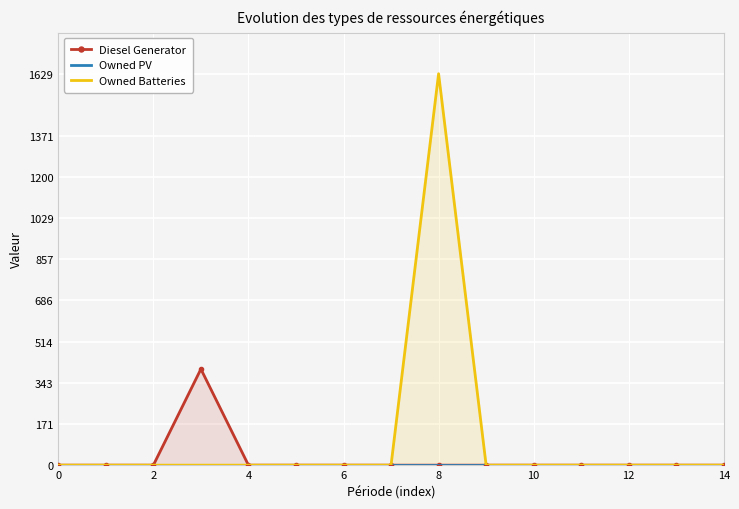

True or false: Owned PV has more than 2 interior local peaks.

False